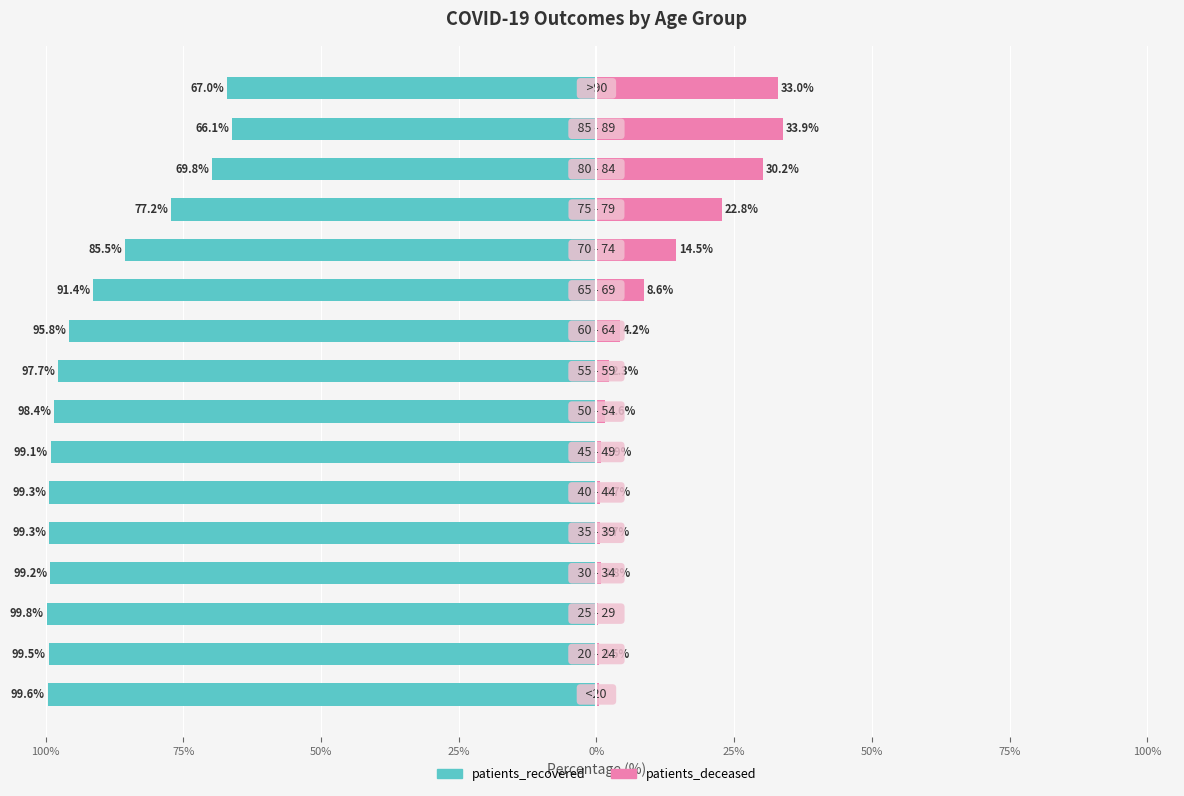

How many groups of bars are there?

16